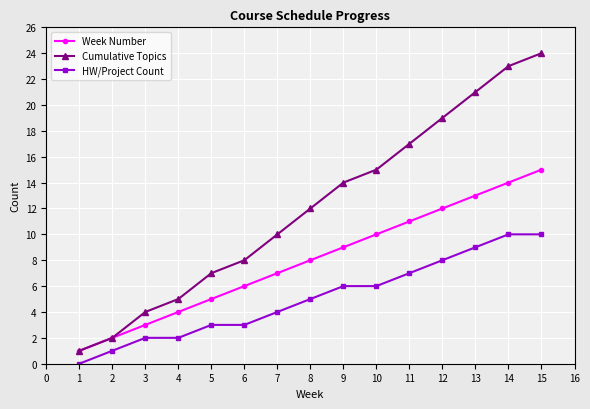

True or false: Week Number and HW/Project Count cross at least once.

False